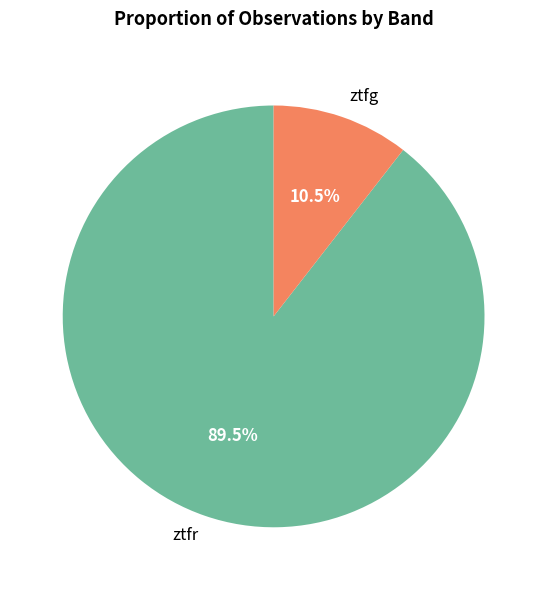

What percentage do ztfg and ztfr together represent?

100.0%